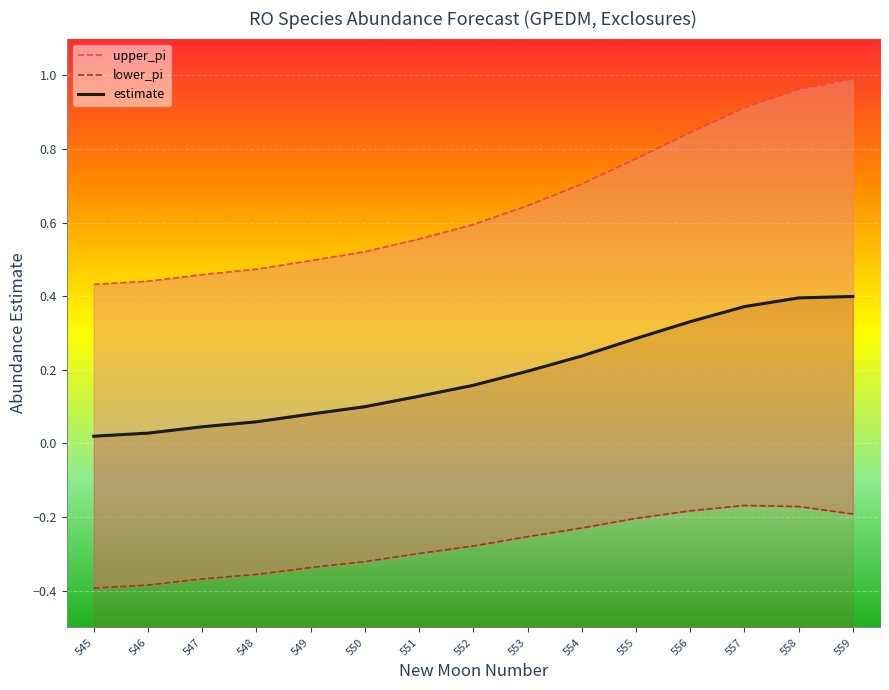

What is the difference between the estimate values at 551 and 547?

0.1